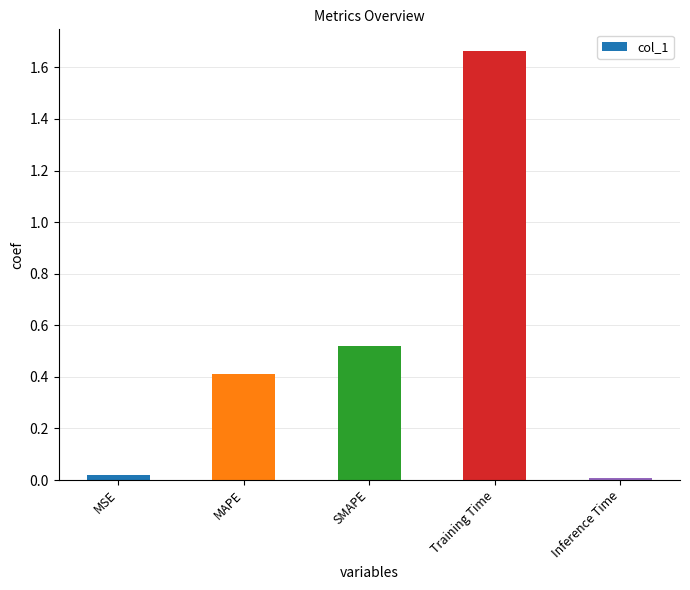

True or false: the data shows 0.0 at Inference Time.

True